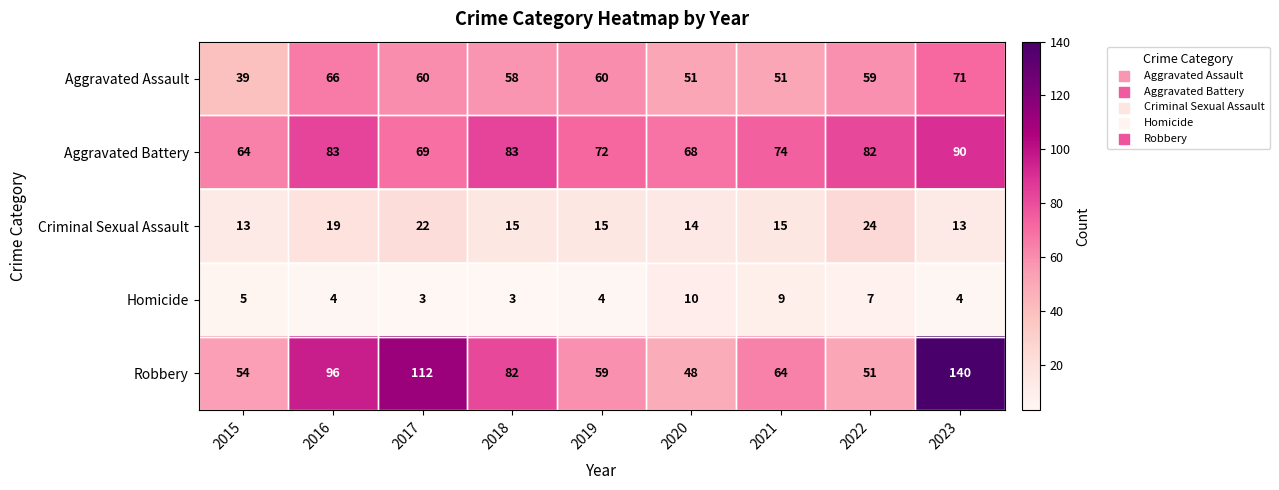

At which category is the sum across all series the highest?

2023